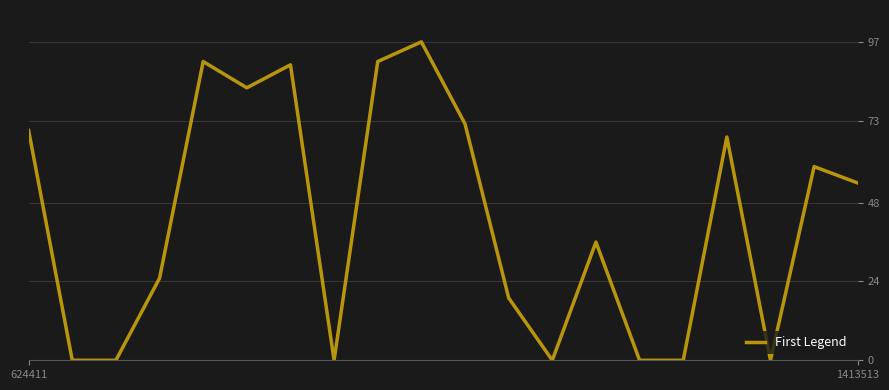

What is the difference between the maximum and minimum values?

97